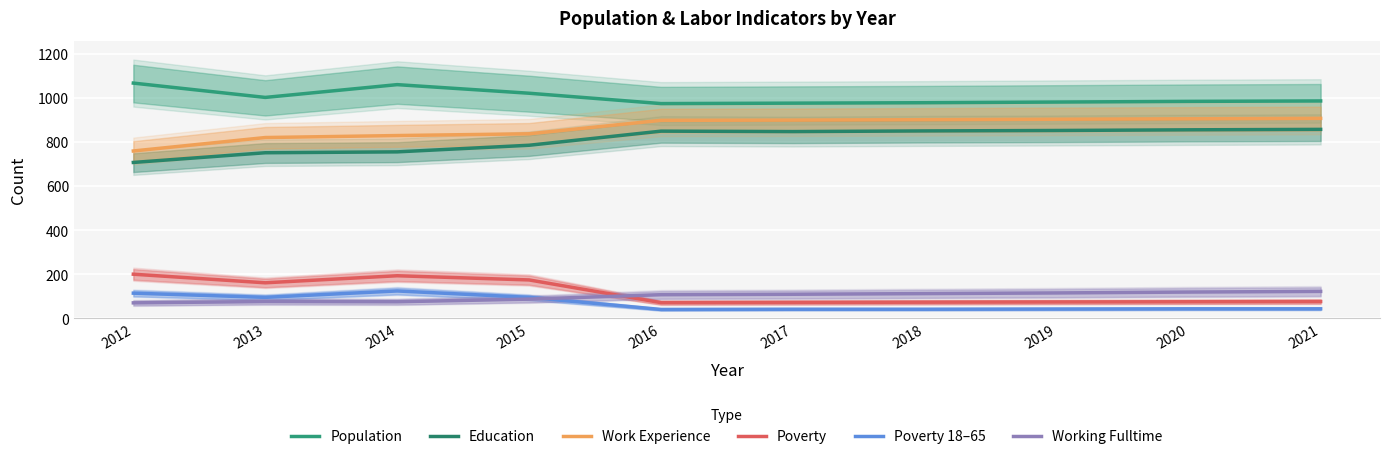

Reading left to right, list all the values displayed in this chart.

Population: 2012=1067	2013=1002	2014=1060	2015=1021	2016=974	2017=976	2018=978	2019=981	2020=984	2021=986
Education: 2012=707	2013=751	2014=755	2015=785	2016=849	2017=847	2018=850	2019=852	2020=855	2021=857
Work Experience: 2012=759	2013=820	2014=829	2015=837	2016=898	2017=899	2018=901	2019=903	2020=905	2021=907
Poverty: 2012=200	2013=161	2014=193	2015=174	2016=71	2017=72	2018=73	2019=74	2020=75	2021=76
Poverty 18–65: 2012=114	2013=95	2014=124	2015=95	2016=40	2017=41	2018=41	2019=42	2020=43	2021=43
Working Fulltime: 2012=70	2013=76	2014=75	2015=87	2016=107	2017=109	2018=112	2019=115	2020=119	2021=122